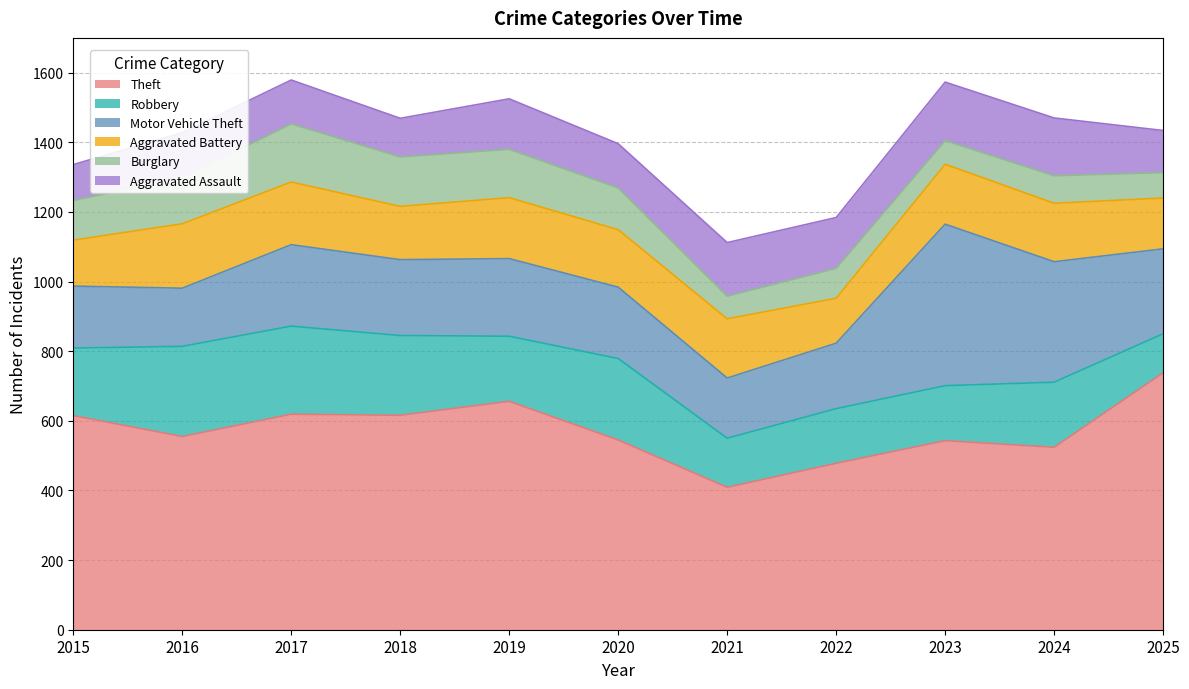

Count the number of data series in this chart.

6